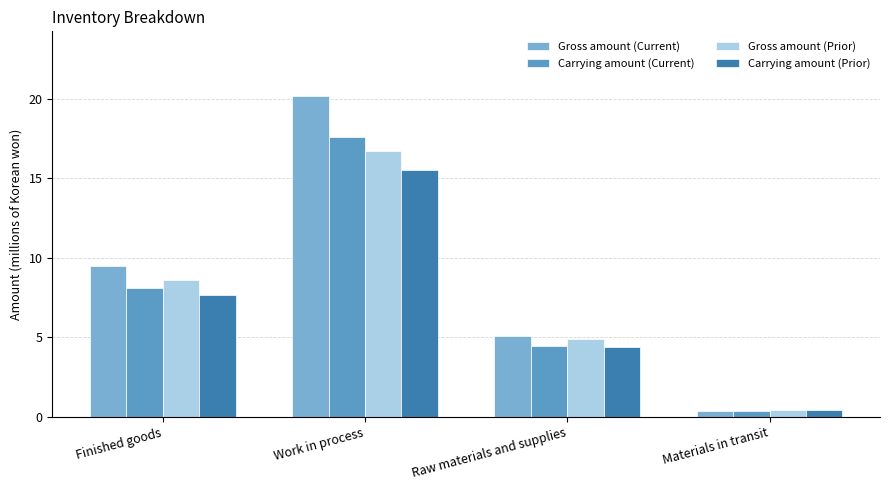

At how many categories does at least one series exceed 19?

1